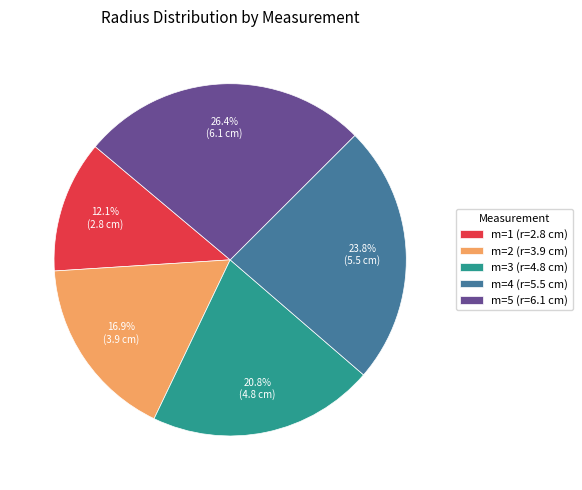

Which has a higher value, m=4 (r=5.5 cm) or m=5 (r=6.1 cm)?

m=5 (r=6.1 cm)